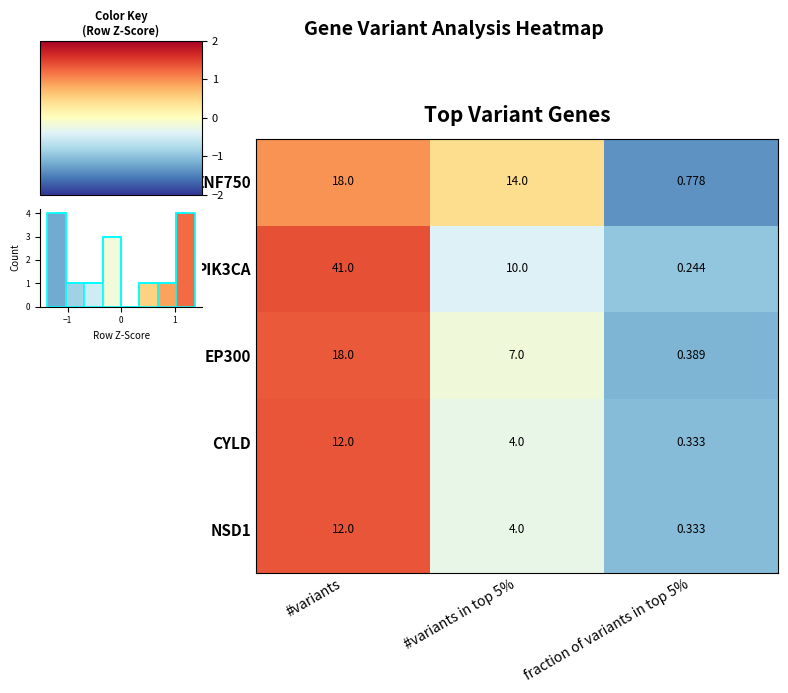

How many values in the CYLD series are below 4?

1